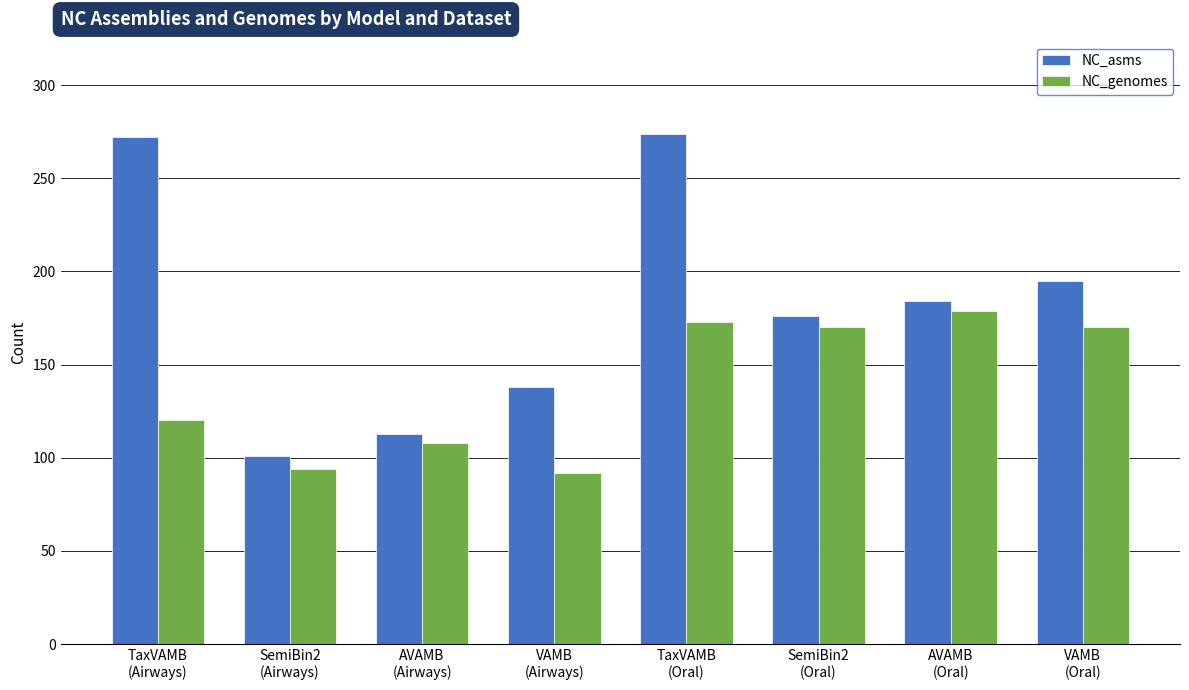

At which category is the sum across all series the highest?

TaxVAMB
(Oral)